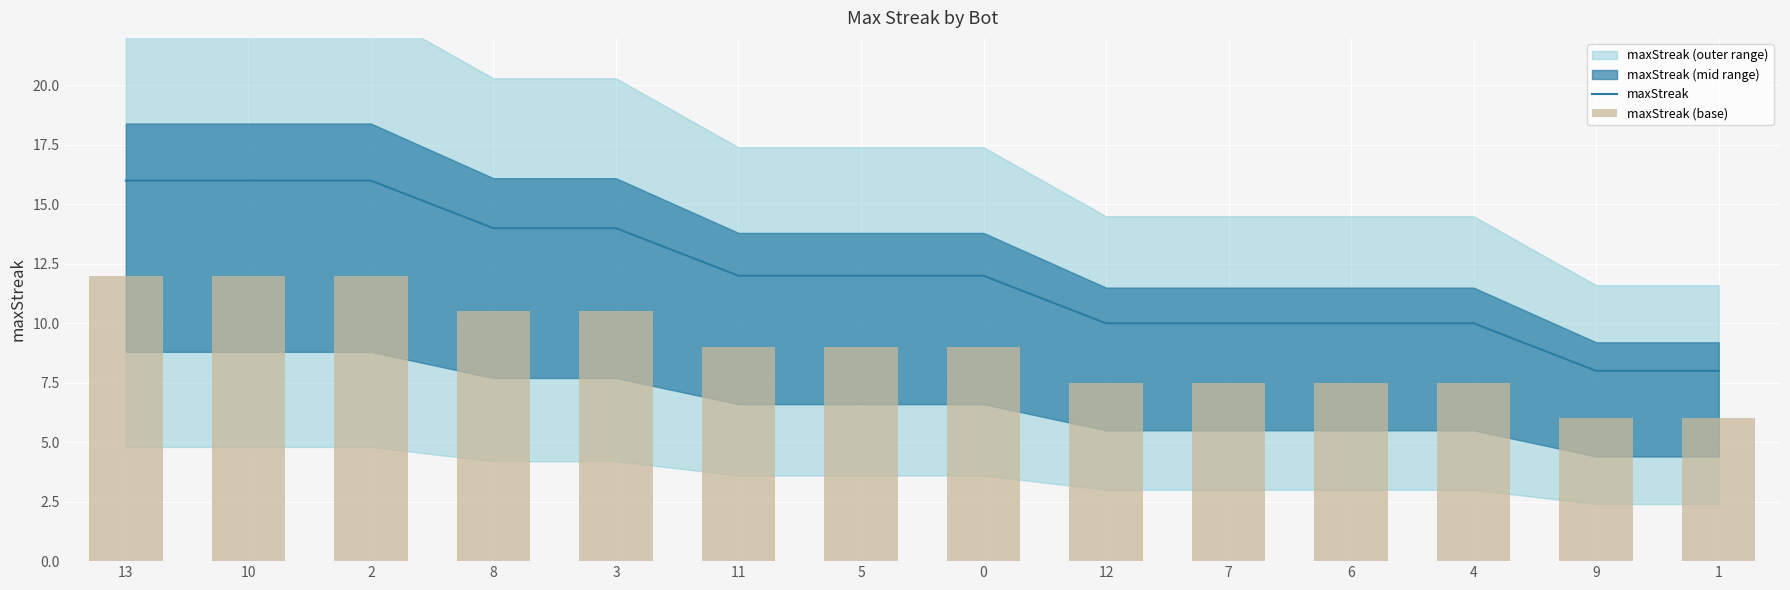

Reading left to right, extract all data points from this chart.

maxStreak: 16.0	16.0	16.0	14.0	14.0	12.0	12.0	12.0	10.0	10.0	10.0	10.0	8.0	8.0
maxStreak (base): 12.0	12.0	12.0	10.5	10.5	9.0	9.0	9.0	7.5	7.5	7.5	7.5	6.0	6.0